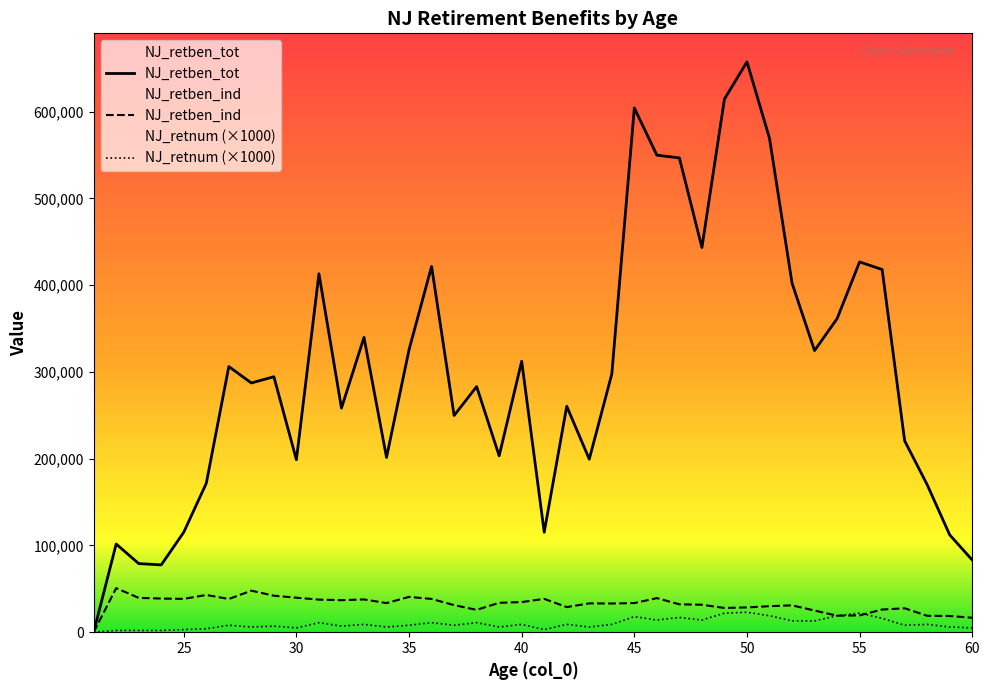

Which series has the largest range (max minus min)?

NJ_retben_tot